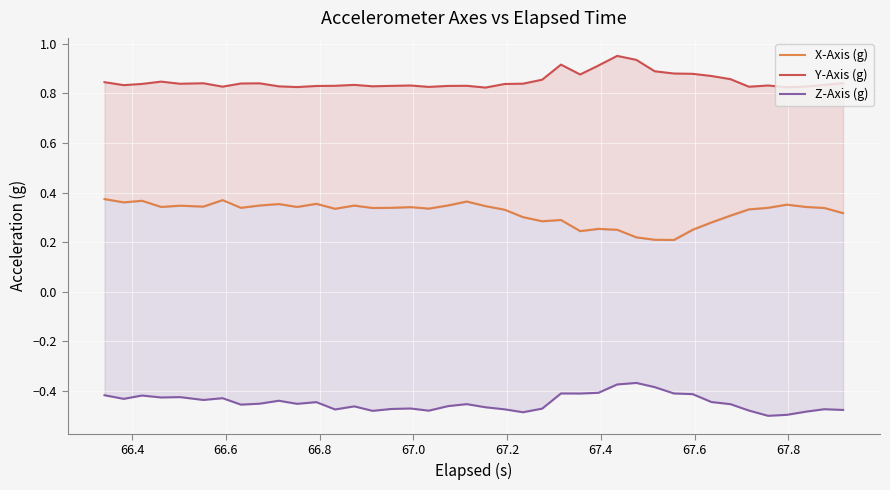

Reading left to right, list all the values displayed in this chart.

X-Axis (g): 0.4	0.4	0.4	0.3	0.3	0.3	0.4	0.3	0.3	0.4	0.3	0.4	0.3	0.3	0.3	0.3	0.3	0.3	0.3	0.4	0.3	0.3	0.3	0.3	0.3	0.2	0.3	0.3	0.2	0.2	0.2	0.3	0.3	0.3	0.3	0.3	0.4	0.3	0.3	0.3
Y-Axis (g): 0.8	0.8	0.8	0.8	0.8	0.8	0.8	0.8	0.8	0.8	0.8	0.8	0.8	0.8	0.8	0.8	0.8	0.8	0.8	0.8	0.8	0.8	0.8	0.9	0.9	0.9	0.9	1.0	0.9	0.9	0.9	0.9	0.9	0.9	0.8	0.8	0.8	0.8	0.8	0.8
Z-Axis (g): -0.4	-0.4	-0.4	-0.4	-0.4	-0.4	-0.4	-0.5	-0.5	-0.4	-0.5	-0.4	-0.5	-0.5	-0.5	-0.5	-0.5	-0.5	-0.5	-0.5	-0.5	-0.5	-0.5	-0.5	-0.4	-0.4	-0.4	-0.4	-0.4	-0.4	-0.4	-0.4	-0.4	-0.5	-0.5	-0.5	-0.5	-0.5	-0.5	-0.5